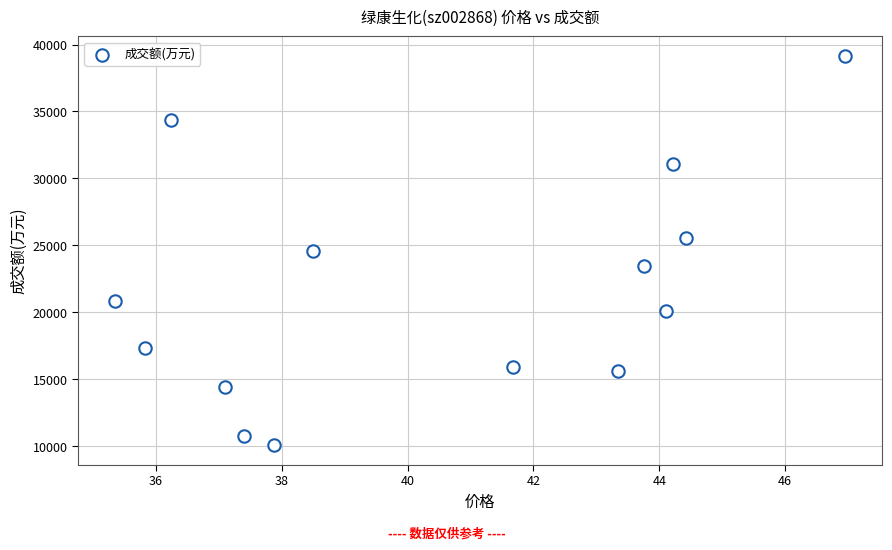

What is the range of Y values (max minus min)?

29083